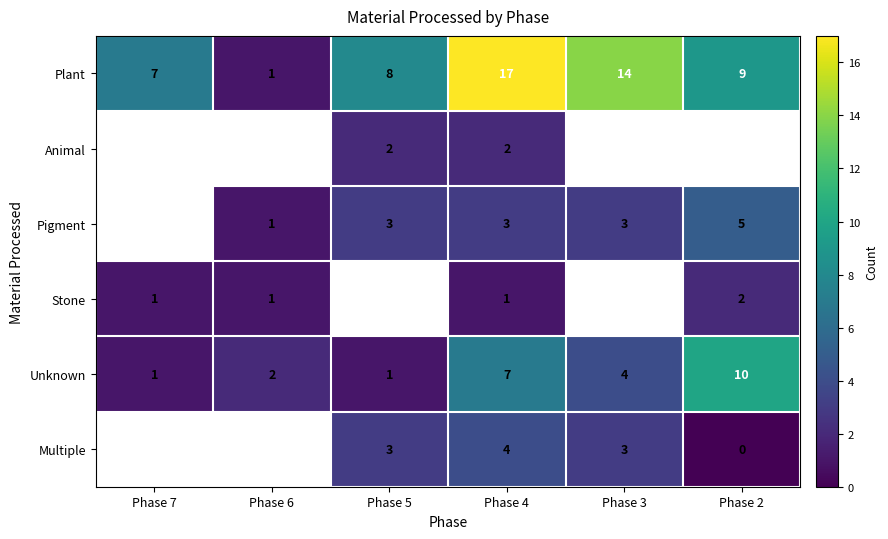

What is the total value across all series at Phase 4?

34